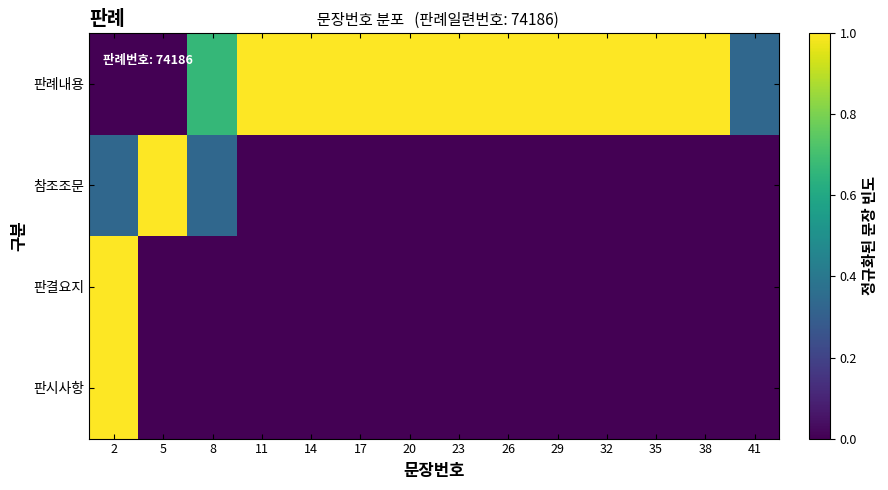

Which series changed the most between 2 and 29?

판시사항